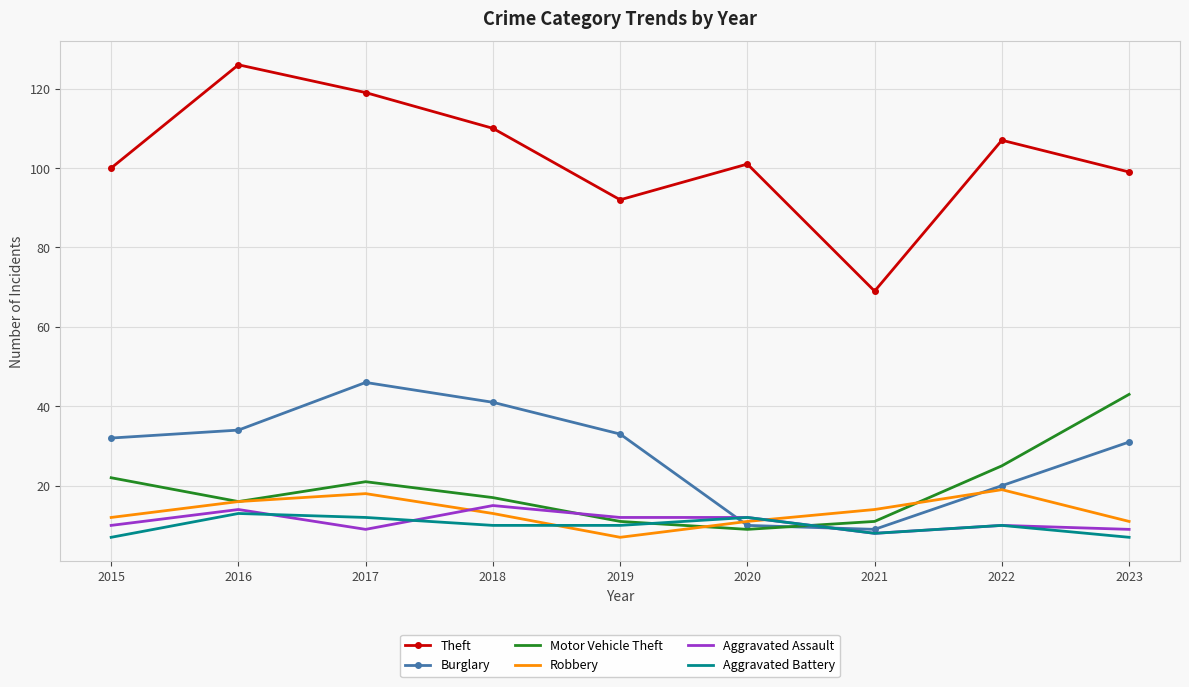

How many times do Motor Vehicle Theft and Aggravated Assault cross each other?

2